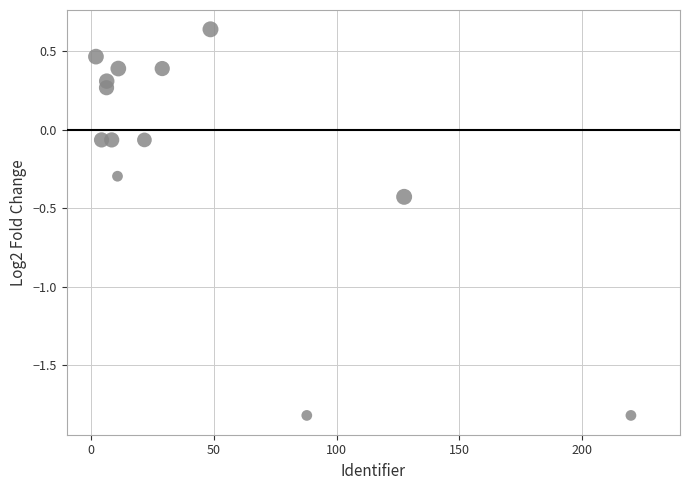

What is the range of Y values (max minus min)?

2.5